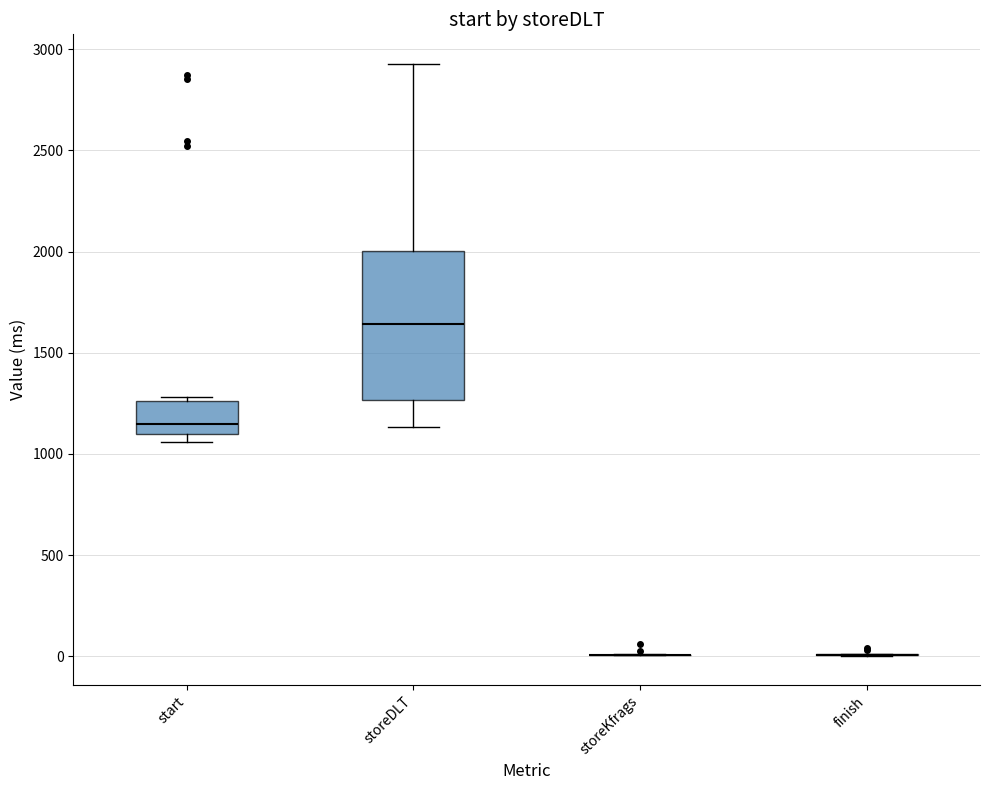

Reading left to right, transcribe this box plot: for each box, give where its median line is, the range the box spans, and where its two whiskers end, as read against the y-axis. The values are not printed on the chart, so give them approximately, as read against the axis.

start: median 1150, box 1100 to 1250, whiskers 1050 to 1300
storeDLT: median 1650, box 1250 to 2000, whiskers 1150 to 2950
storeKfrags: box collapsed to a line at 0, whiskers 0 to 0
finish: box collapsed to a line at 0, whiskers 0 to 0